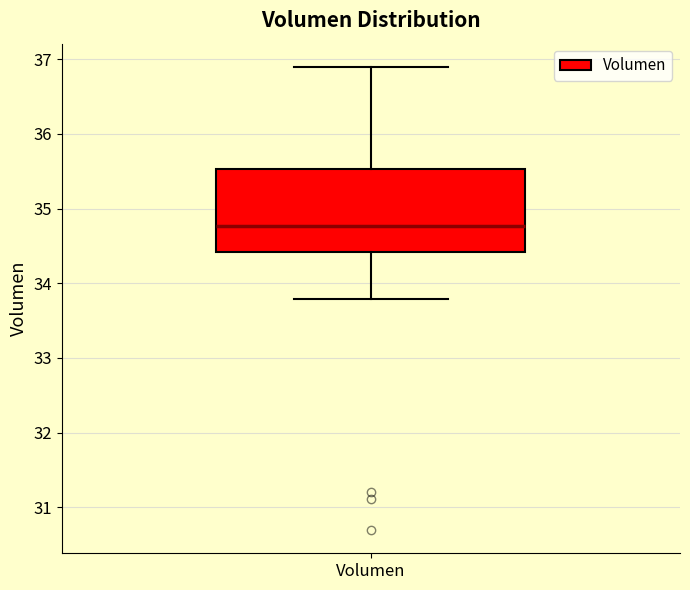

Read this box plot against the y-axis: the position of the median line, the range covered by the box, and the ends of both whiskers. The values are not printed on the chart, so give them approximately, as read against the axis.

median 34.8, box 34.4 to 35.5, whiskers 33.8 to 36.9